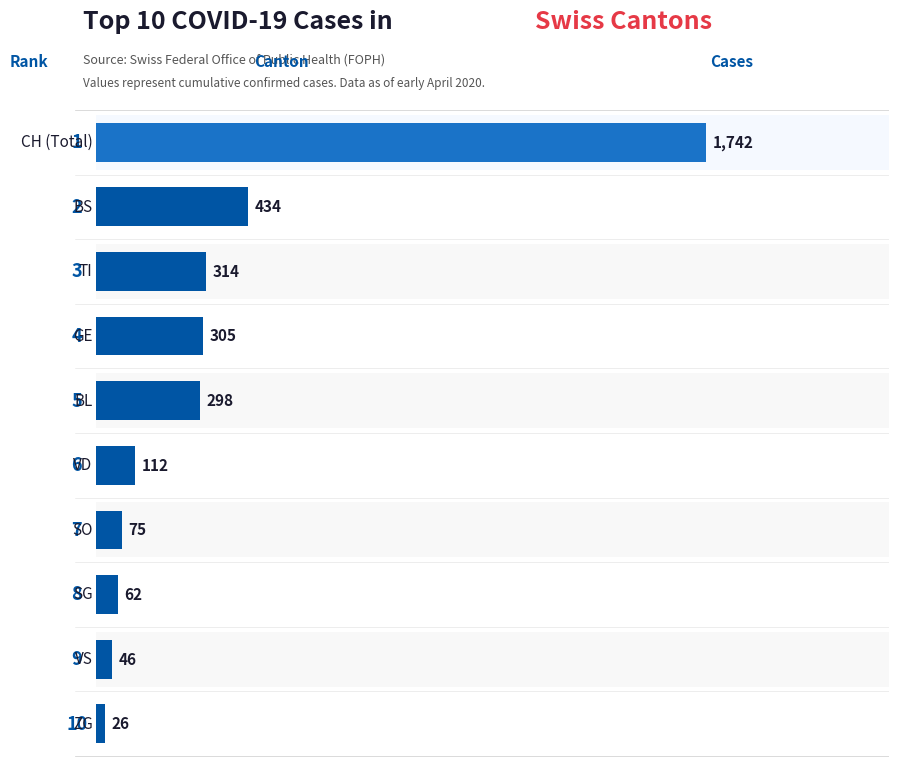

Are the bars grouped side by side (vs. stacked)?

No